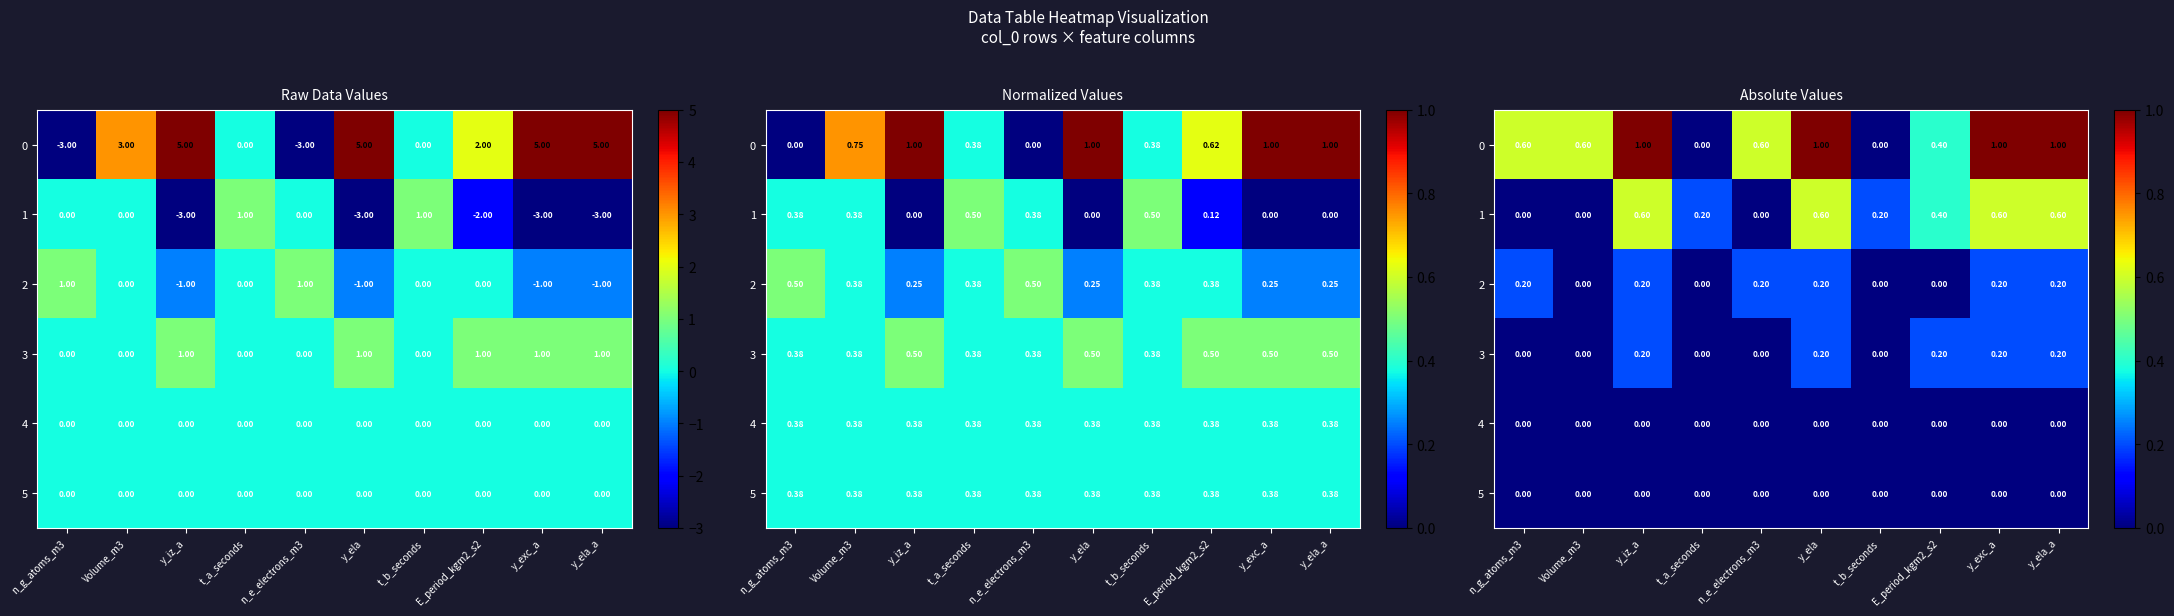

Is it true that 1 equals 0.3 at n_e_electrons_m3?

False